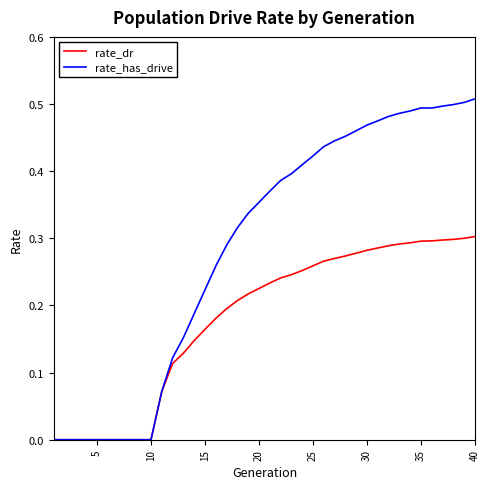

What are all the series names shown in the legend?

rate_dr, rate_has_drive